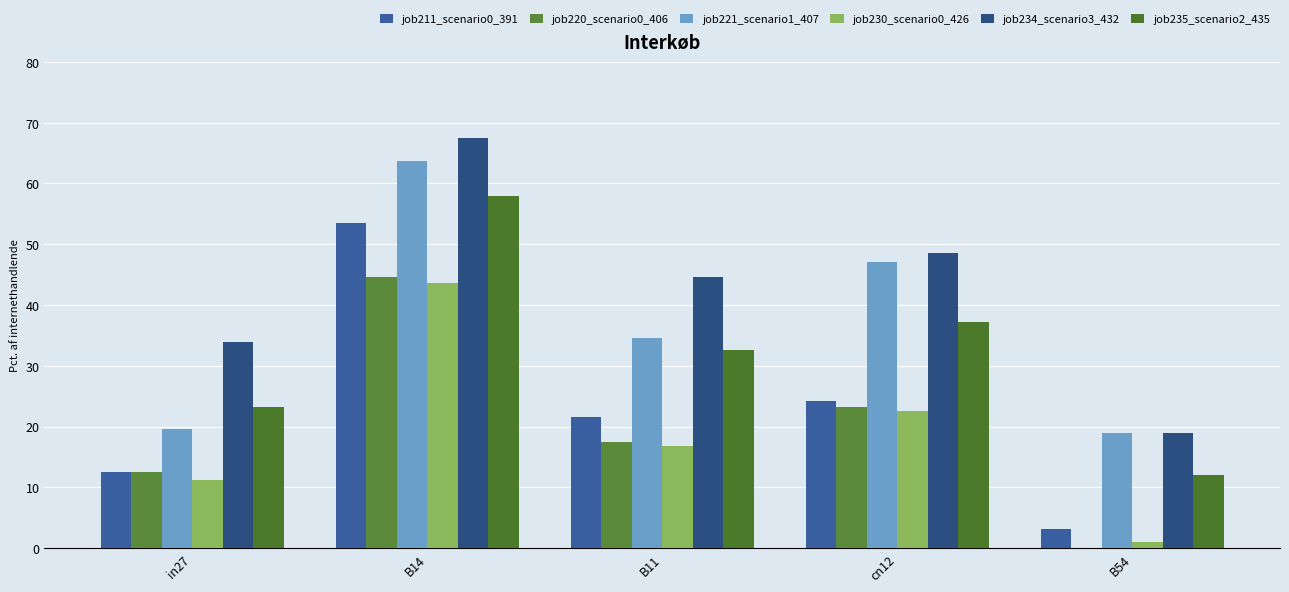

What is the value of the job220_scenario0_406 bar at the 2nd from the left?

44.7